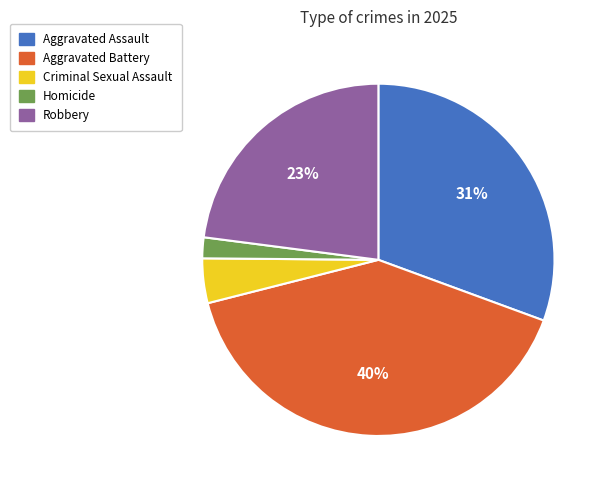

Is the sum of Aggravated Assault and Homicide greater than half?

No